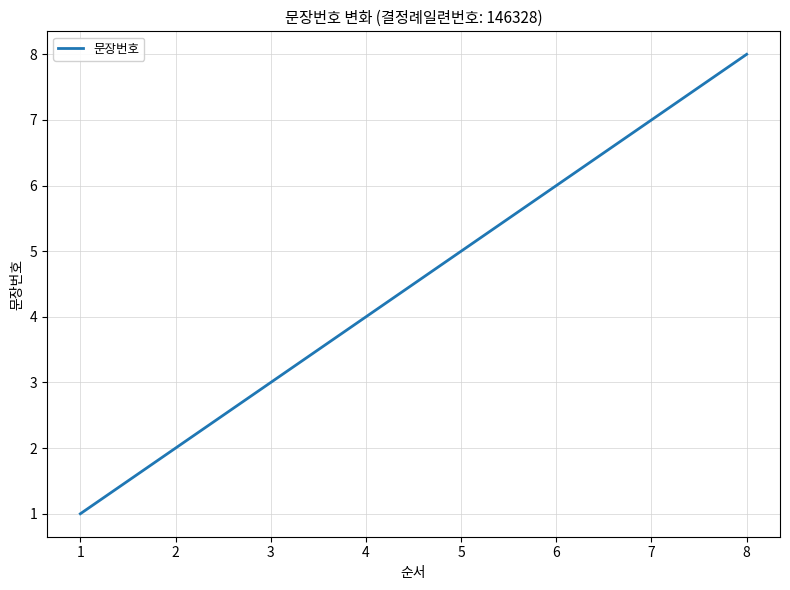

What is the minimum value shown in the chart?

1